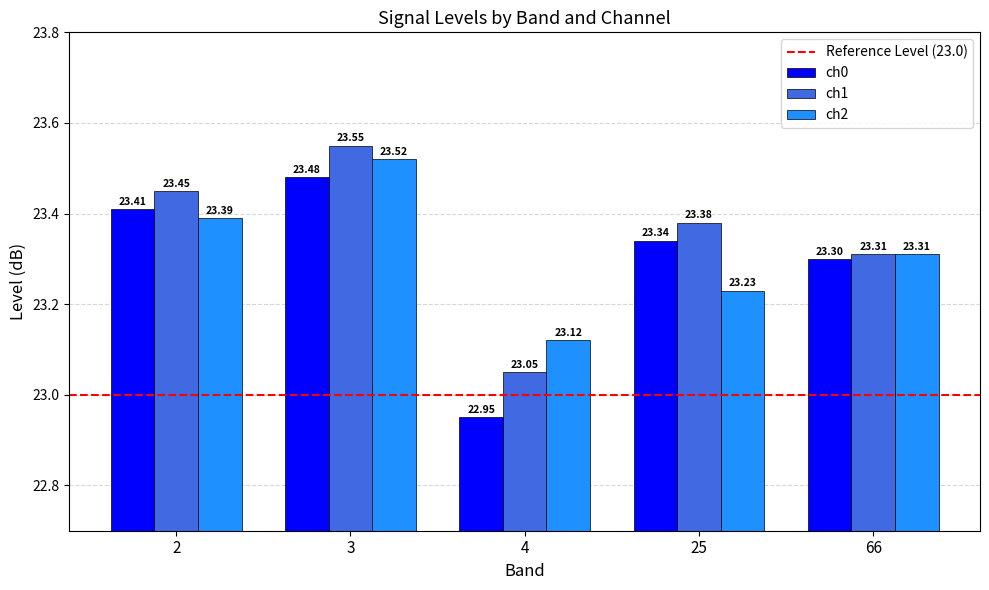

The ch0 series shows 23.5 at 3. True or false?

True